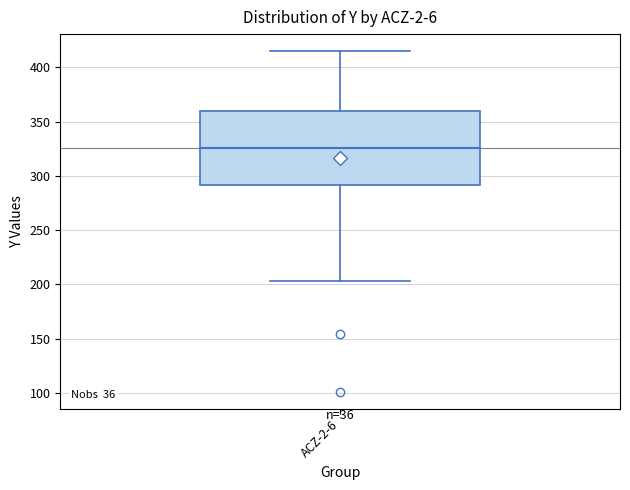

Transcribe this box plot: give where the median line is, the range the box spans, and where the two whiskers end, as read against the y-axis. The values are not printed on the chart, so give them approximately, as read against the axis.

median 325, box 290 to 360, whiskers 205 to 415